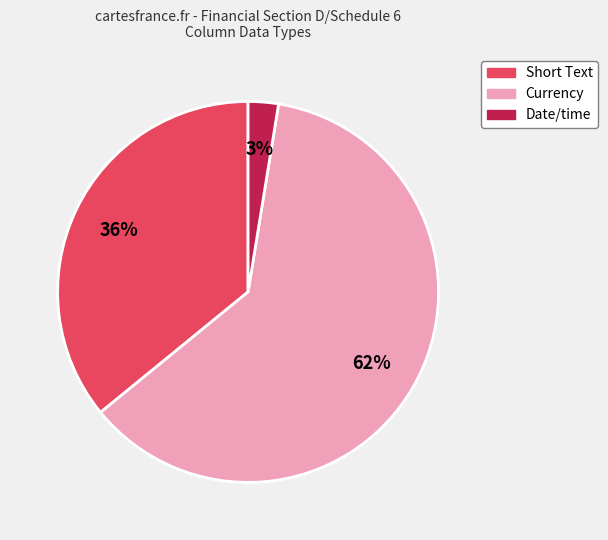

To the nearest percent, what is the average slice percentage?

33%